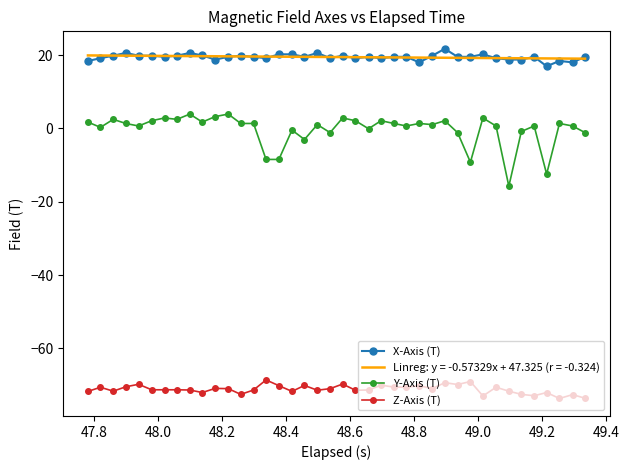

What is the minimum value for Y-Axis (T)?

-15.8